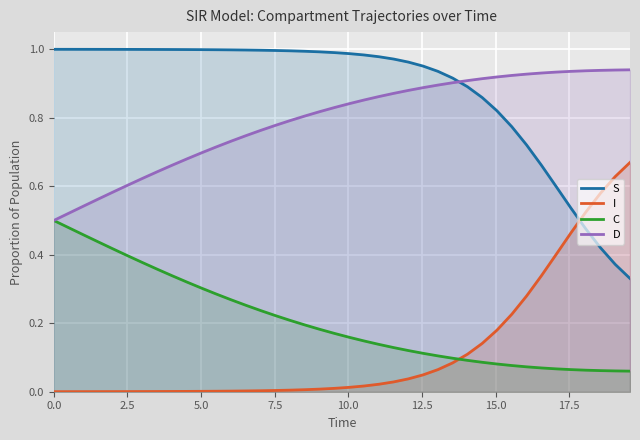

List the series in order of their peak value, lowest first.

C, I, D, S